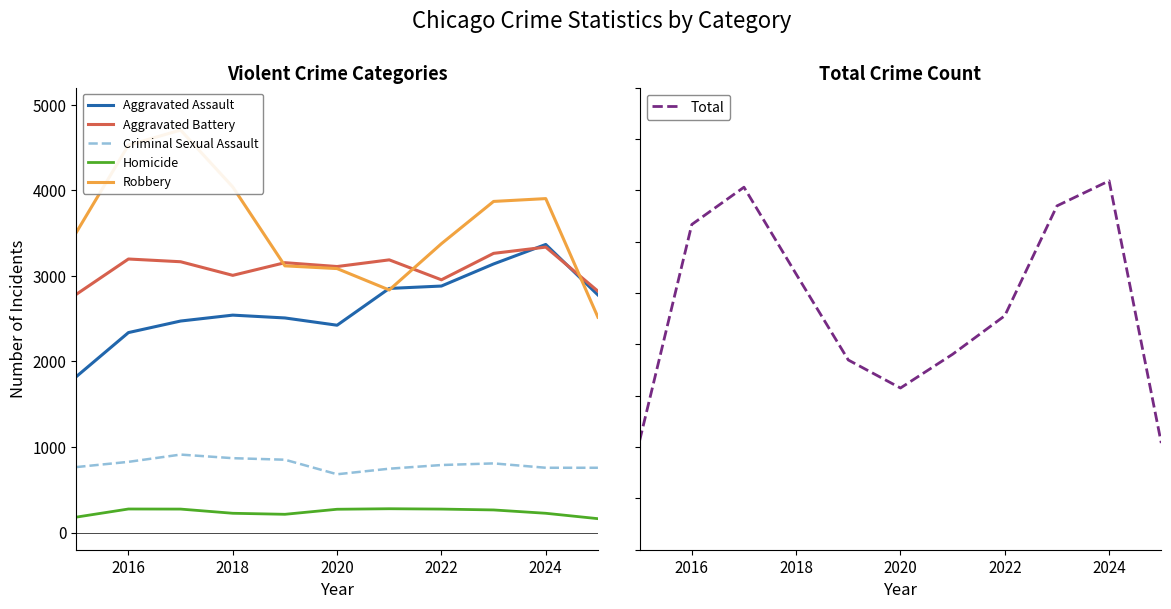

The Aggravated Battery series shows 905 at 2018. True or false?

False